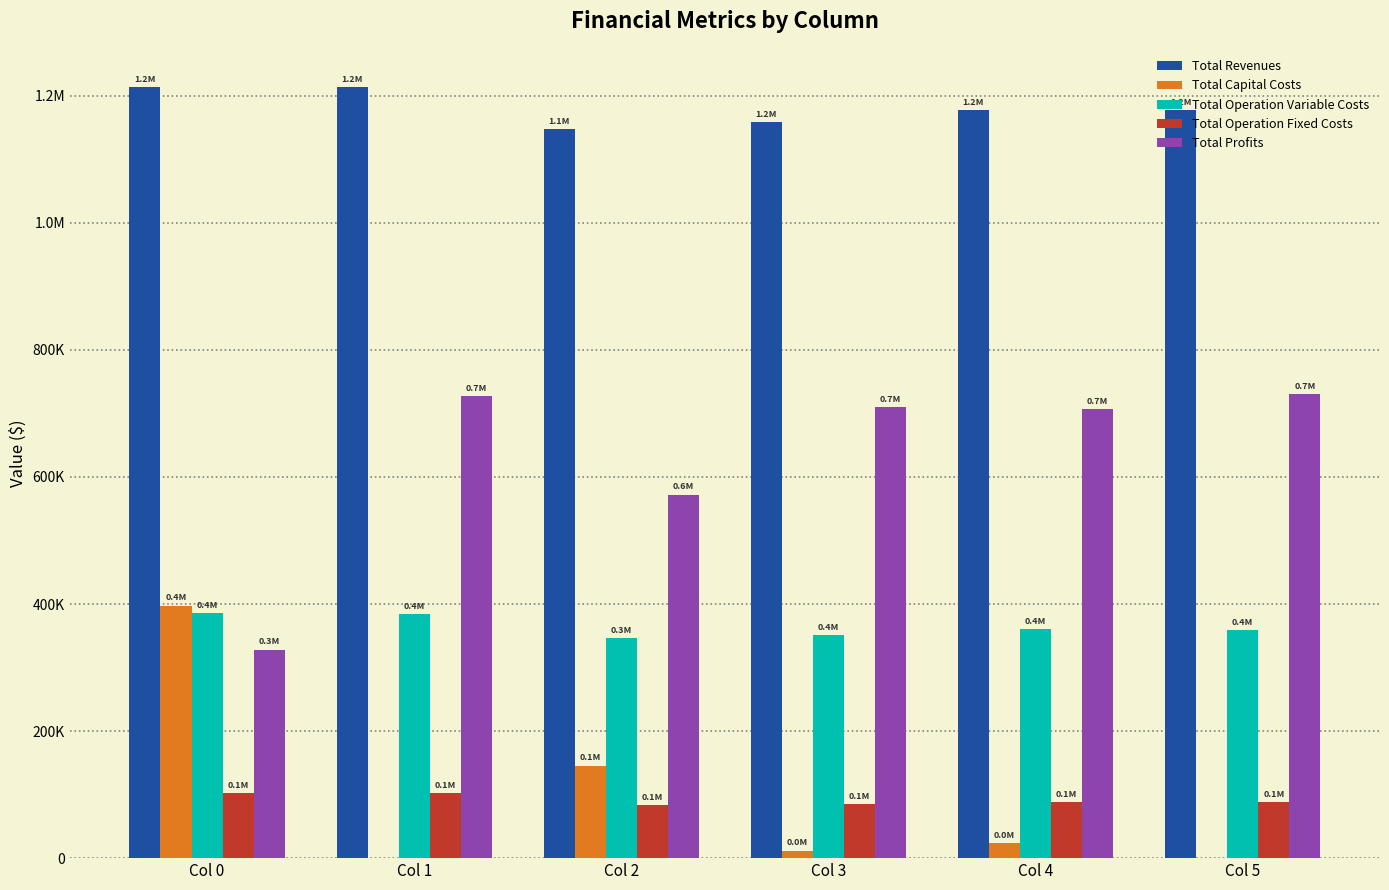

True or false: Total Operation Fixed Costs has a value of 87642.8 at Col 5.

True